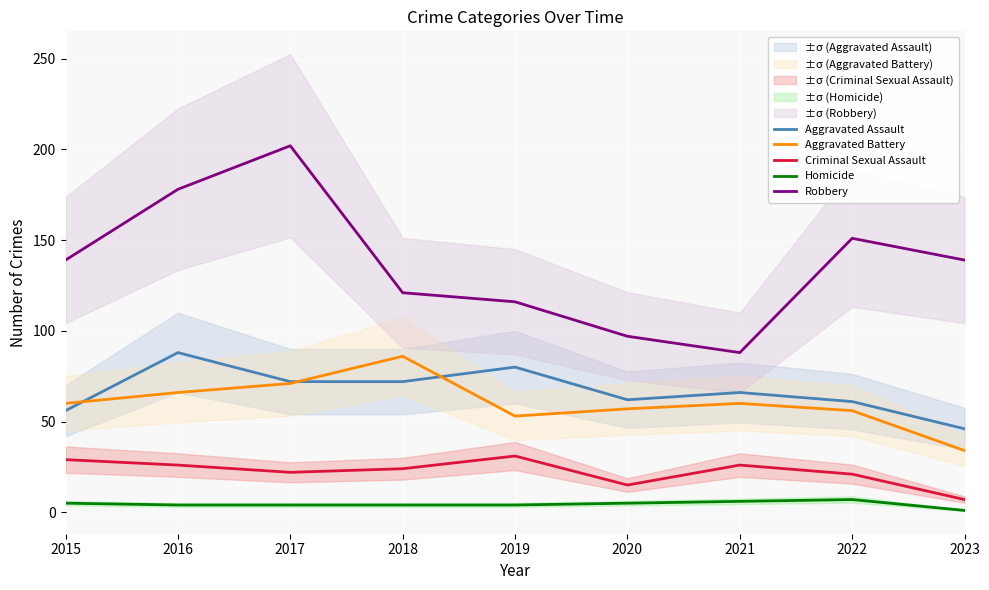

How many interior local valleys does the Aggravated Battery series have?

1